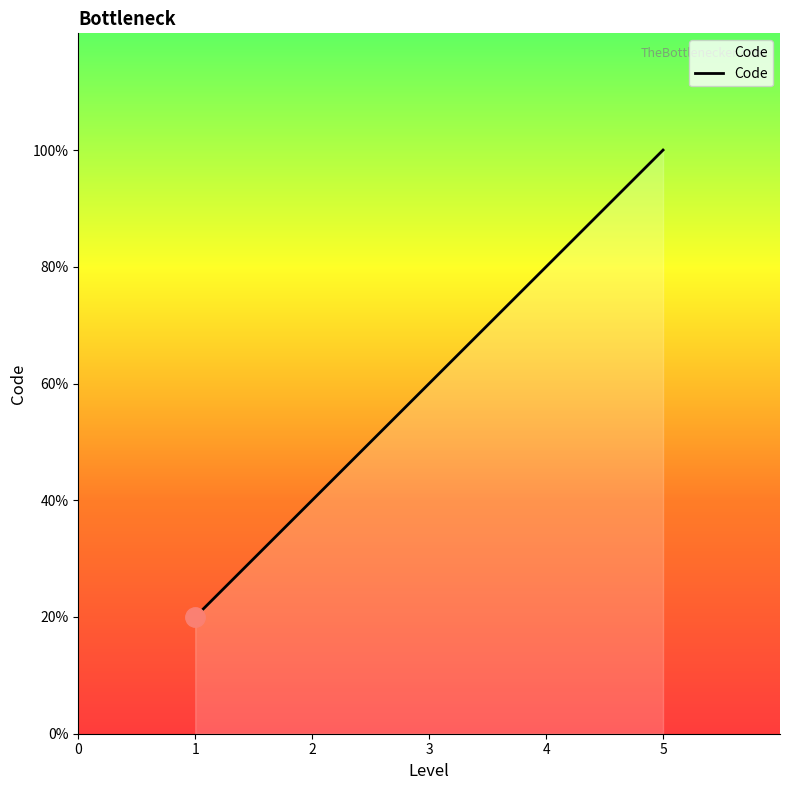

How many values are between 2 and 4?

3